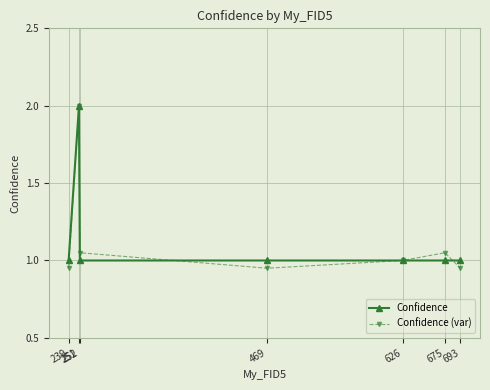

Where is Confidence (var) nearest to the value 1?

626